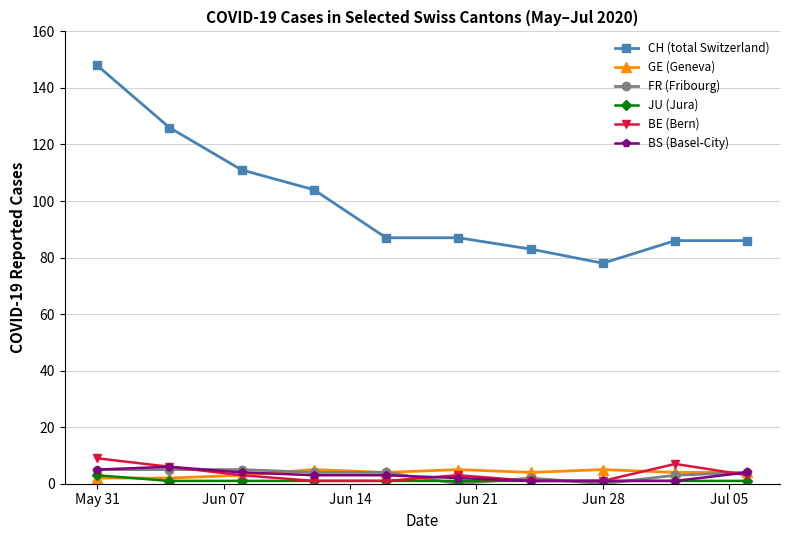

True or false: GE (Geneva) has more than 0 points higher than both neighbors.

True